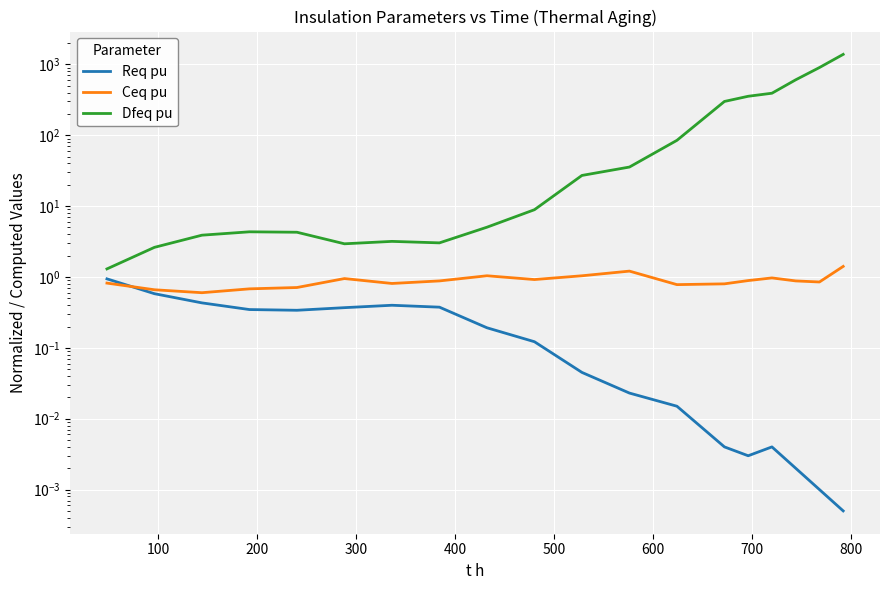

What is the difference between the maximum and minimum values in the Req pu series?

0.9